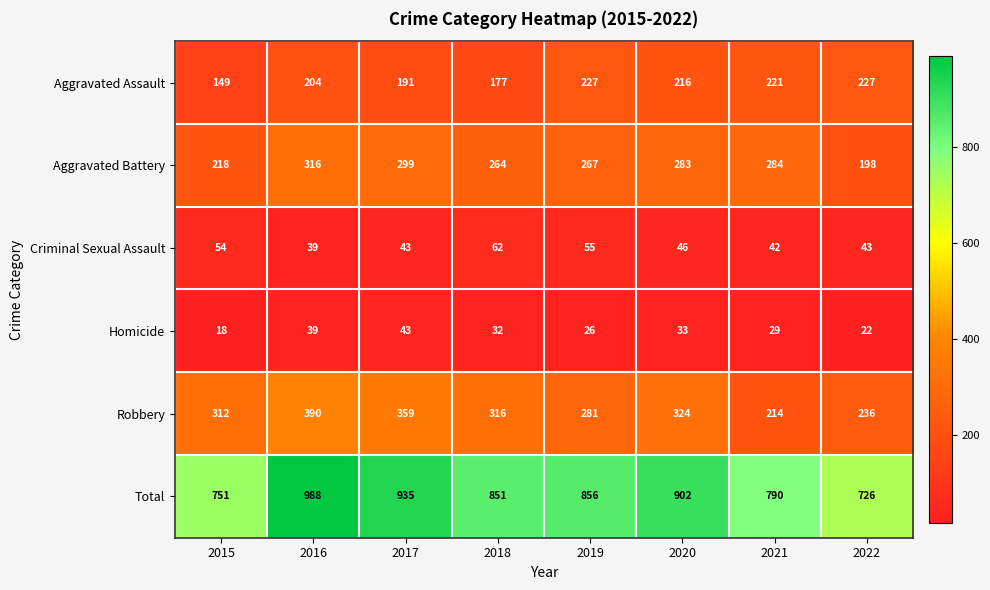

Is it true that Aggravated Battery equals 198 at 2022?

True